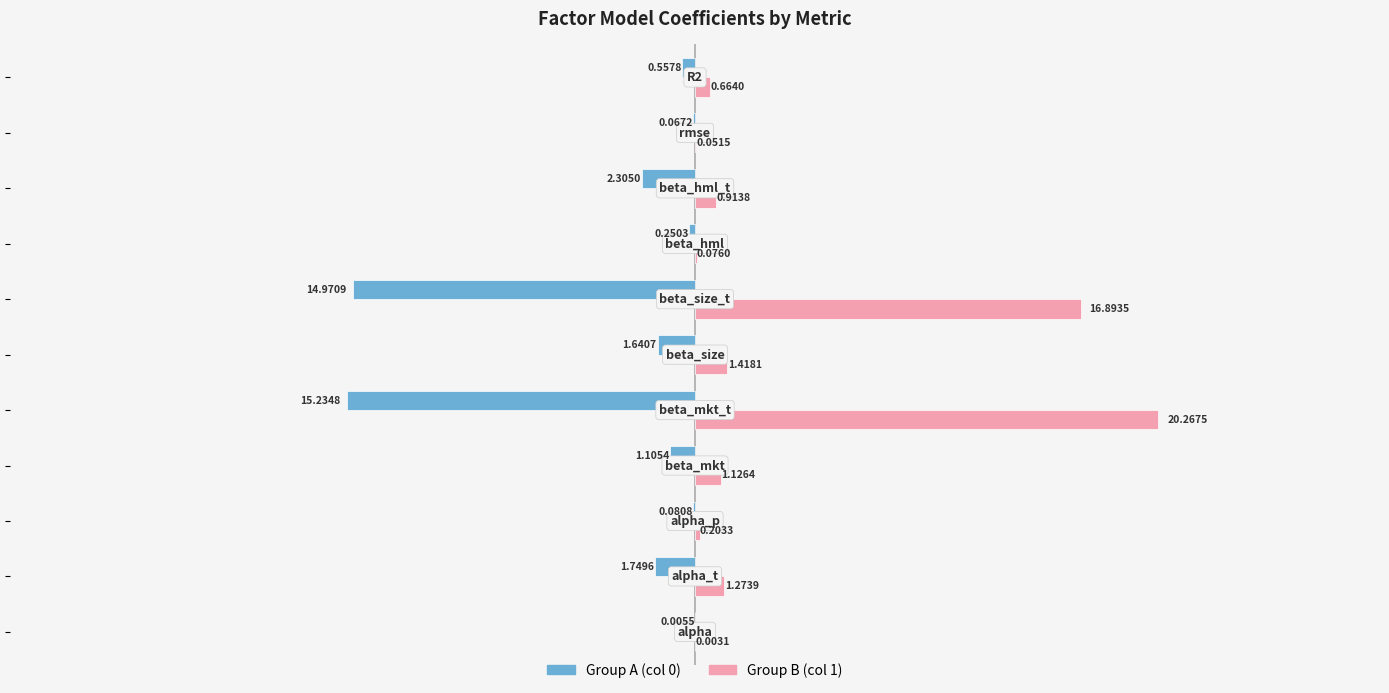

Which series has the largest total across all categories?

Group B (col 1)